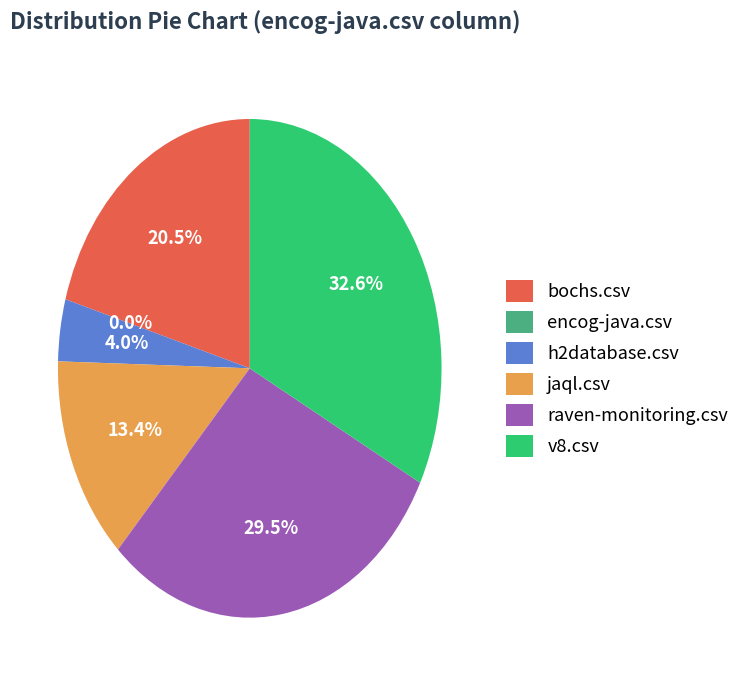

Which slice is the smallest?

encog-java.csv